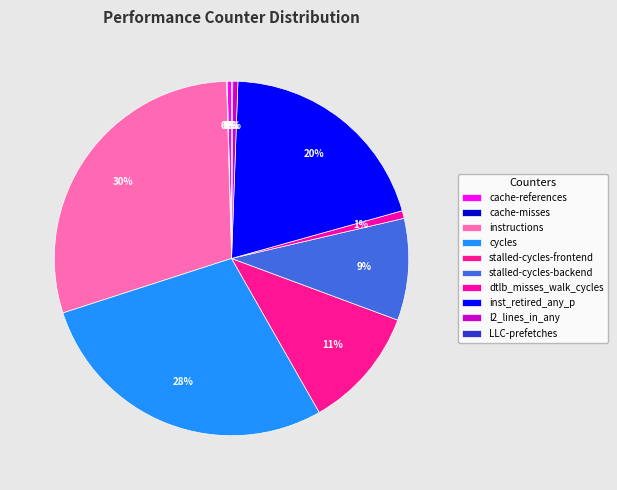

Combined, what portion of the pie is inst_retired_any_p and cache-references?

20.5%